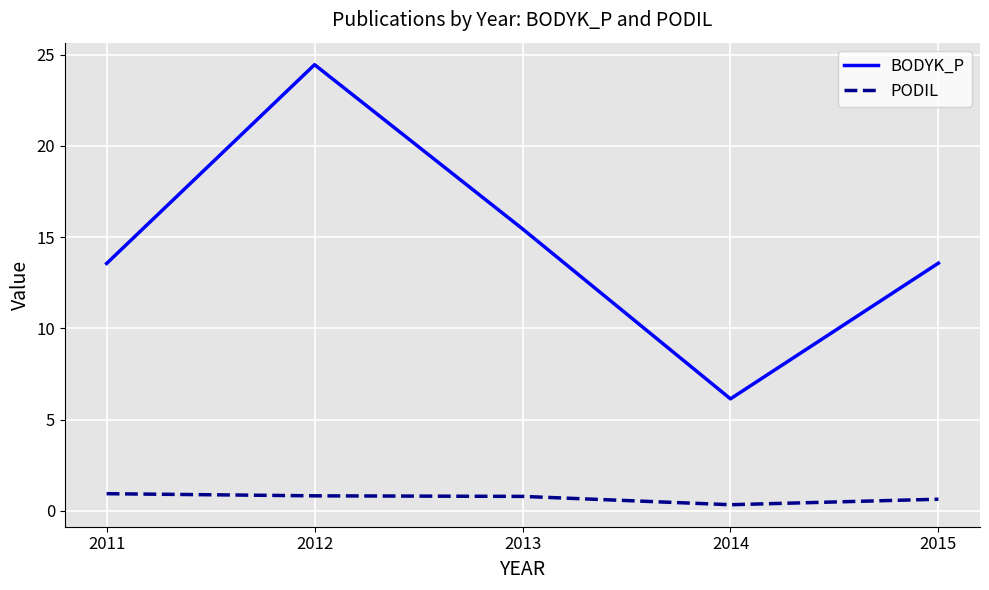

Reading left to right, list all the values displayed in this chart.

BODYK_P: 2011=13.6	2012=24.5	2013=15.5	2014=6.1	2015=13.6
PODIL: 2011=0.9	2012=0.8	2013=0.8	2014=0.3	2015=0.6